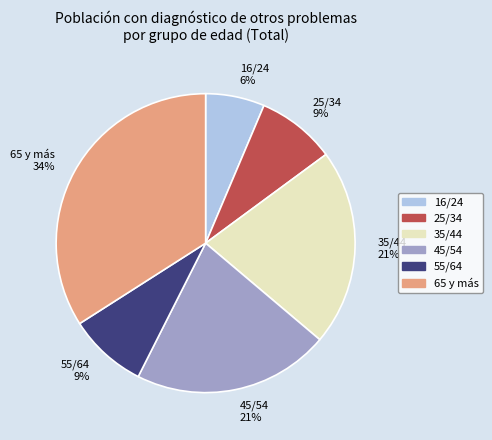

How many segments does this pie chart have?

6